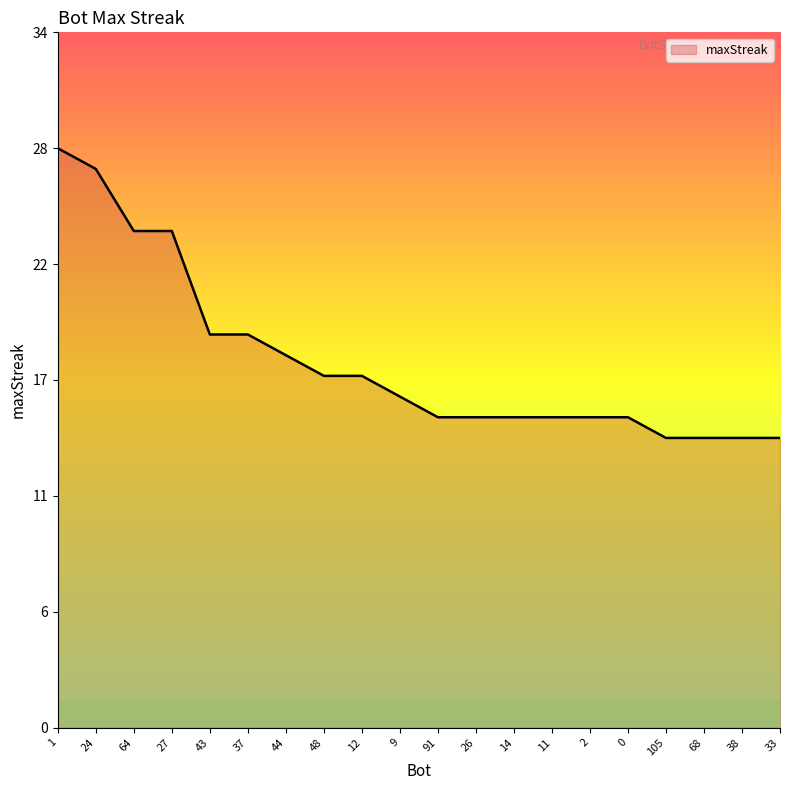

Does the chart have visible grid lines?

No